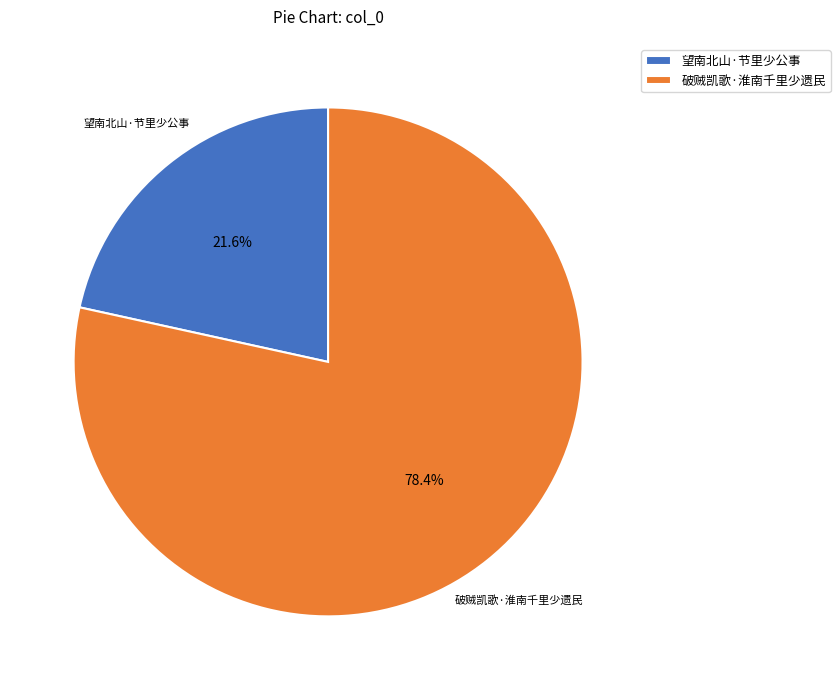

True or false: 破贼凯歌·淮南千里少遗民 accounts for 78% of the total.

True